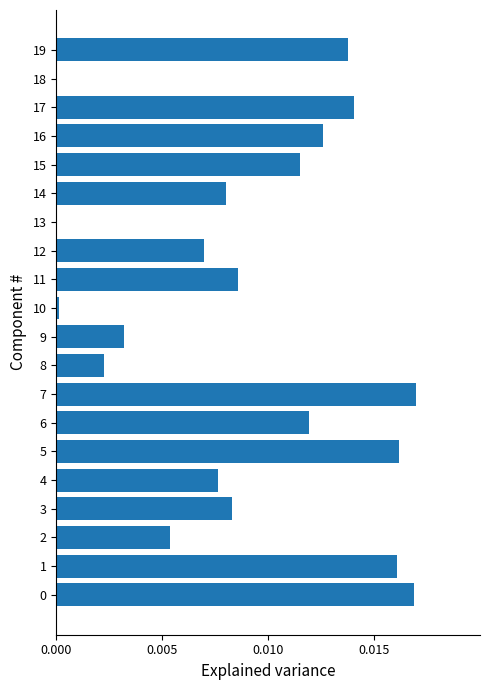

The chart shows a value of 0.0 at 11. True or false?

True